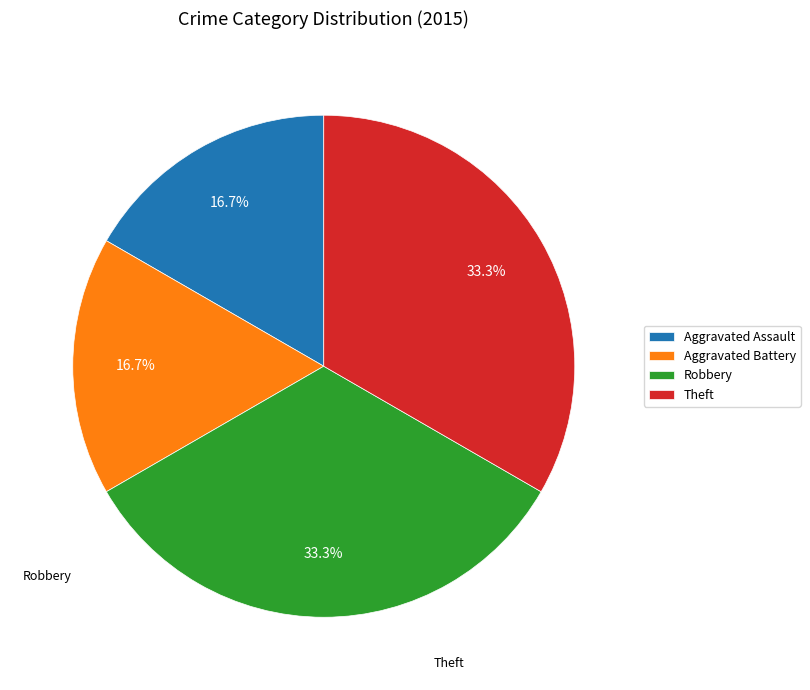

What is the ratio of the value at Aggravated Assault to the value at Aggravated Battery?

1.0